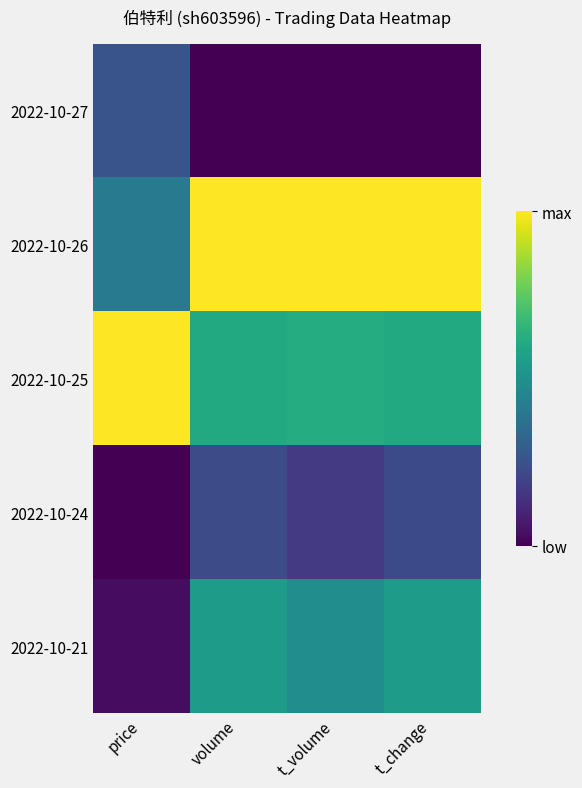

Reading left to right, what are all the values shown in this chart?

2022-10-27: price=0.3	volume=0.0	t_volume=0.0	t_change=0.0
2022-10-26: price=0.4	volume=1.0	t_volume=1.0	t_change=1.0
2022-10-25: price=1.0	volume=0.6	t_volume=0.6	t_change=0.6
2022-10-24: price=0.0	volume=0.2	t_volume=0.2	t_change=0.2
2022-10-21: price=0.0	volume=0.6	t_volume=0.5	t_change=0.5